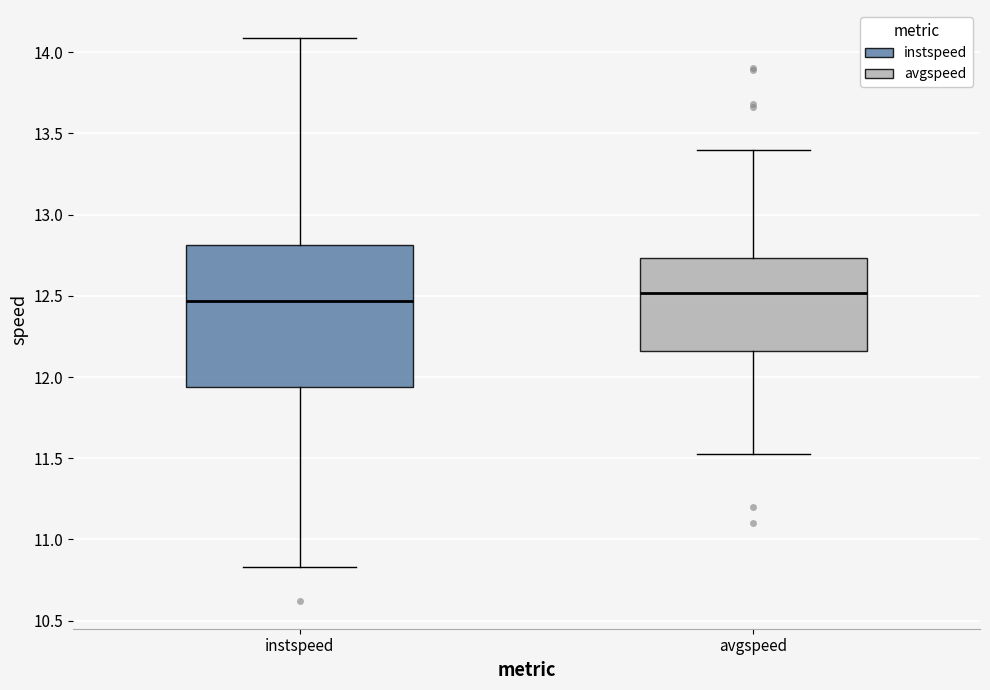

Reading left to right, transcribe this box plot: for each box, give where its median line is, the range the box spans, and where its two whiskers end, as read against the y-axis. The values are not printed on the chart, so give them approximately, as read against the axis.

instspeed: median 12.45, box 11.95 to 12.80, whiskers 10.85 to 14.10
avgspeed: median 12.50, box 12.15 to 12.75, whiskers 11.55 to 13.40